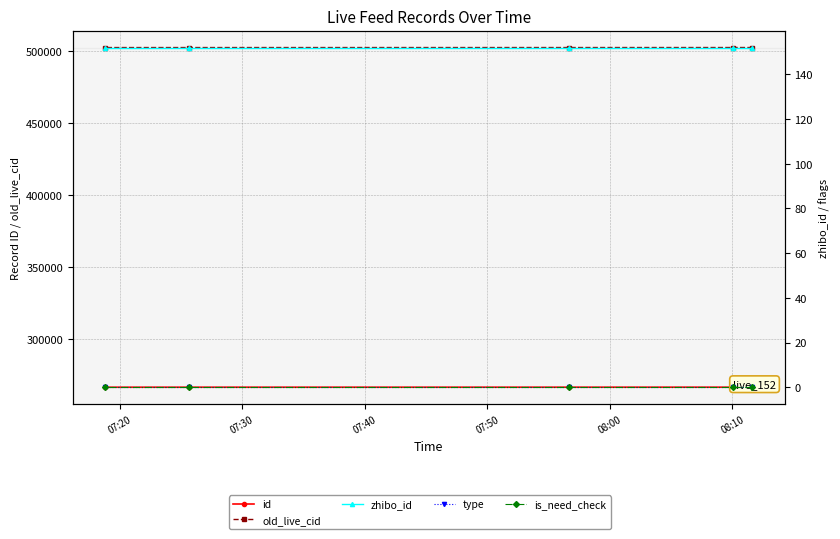

The type series shows 0 at 07:20. True or false?

True